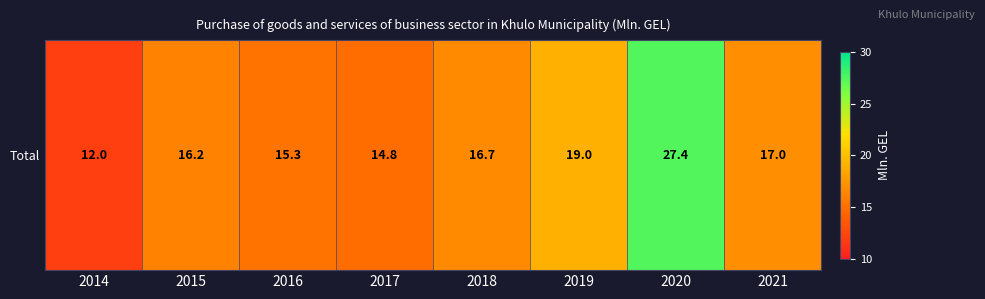

Which label corresponds to the largest value in the chart?

2020